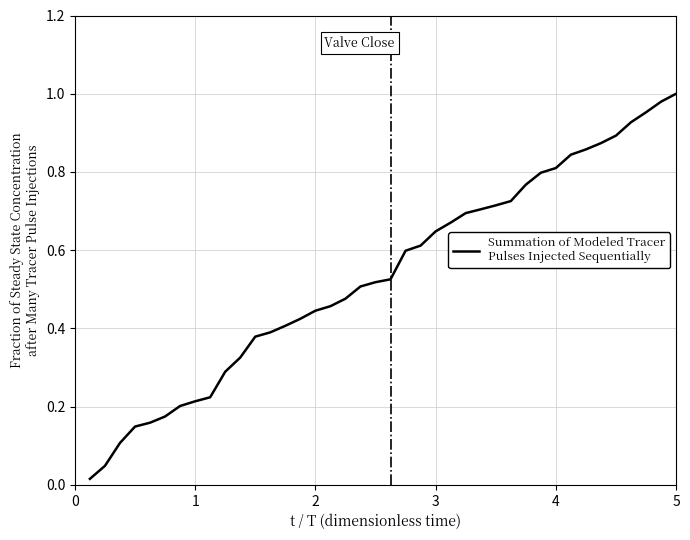

Reading left to right, transcribe all the data shown in this chart.

0.0	0.0	0.1	0.1	0.2	0.2	0.2	0.2	0.2	0.3	0.3	0.4	0.4	0.4	0.4	0.4	0.5	0.5	0.5	0.5	0.5	0.6	0.6	0.6	0.7	0.7	0.7	0.7	0.7	0.8	0.8	0.8	0.8	0.9	0.9	0.9	0.9	1.0	1.0	1.0